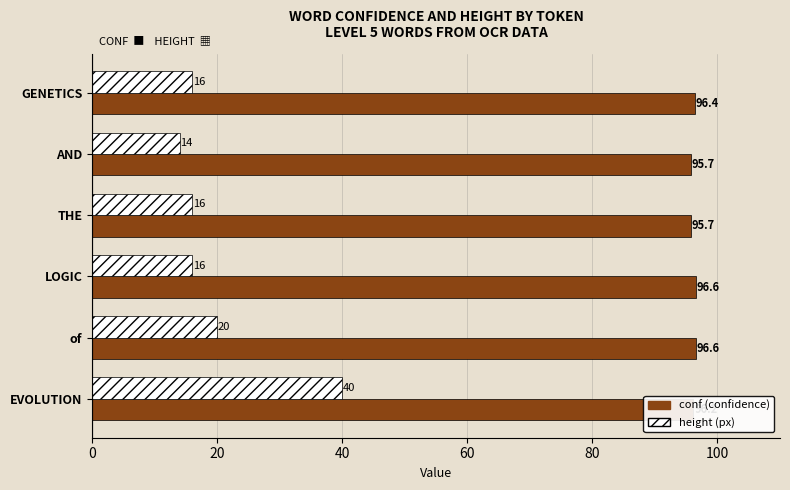

At which category is the sum across all series the highest?

EVOLUTION